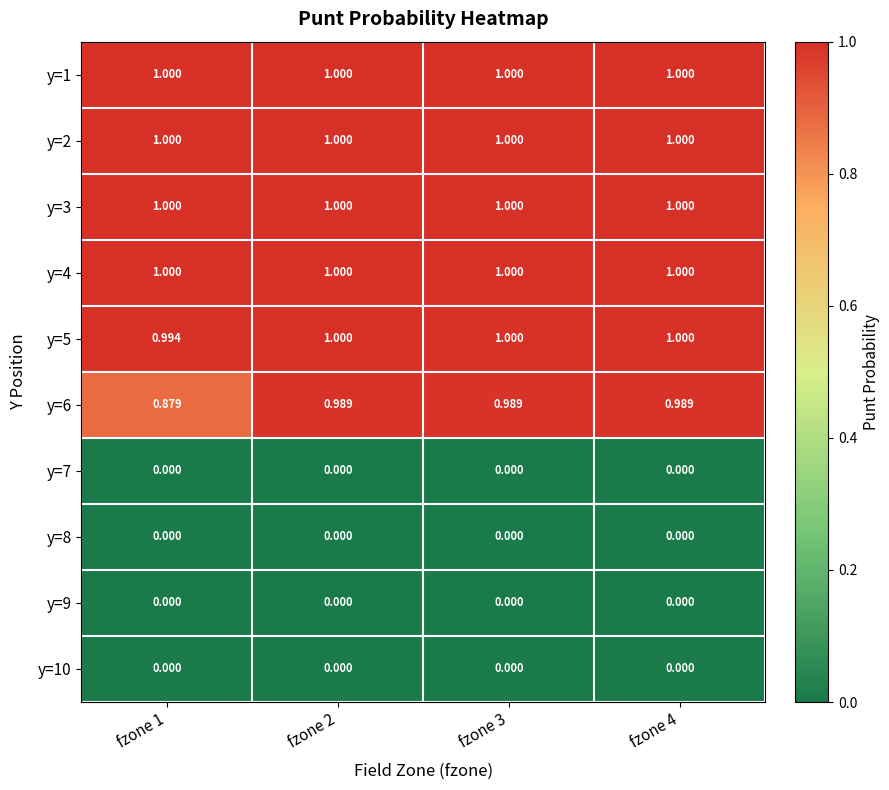

Is the value of y=10 at fzone 2 greater than the value of y=2 at fzone 2?

No